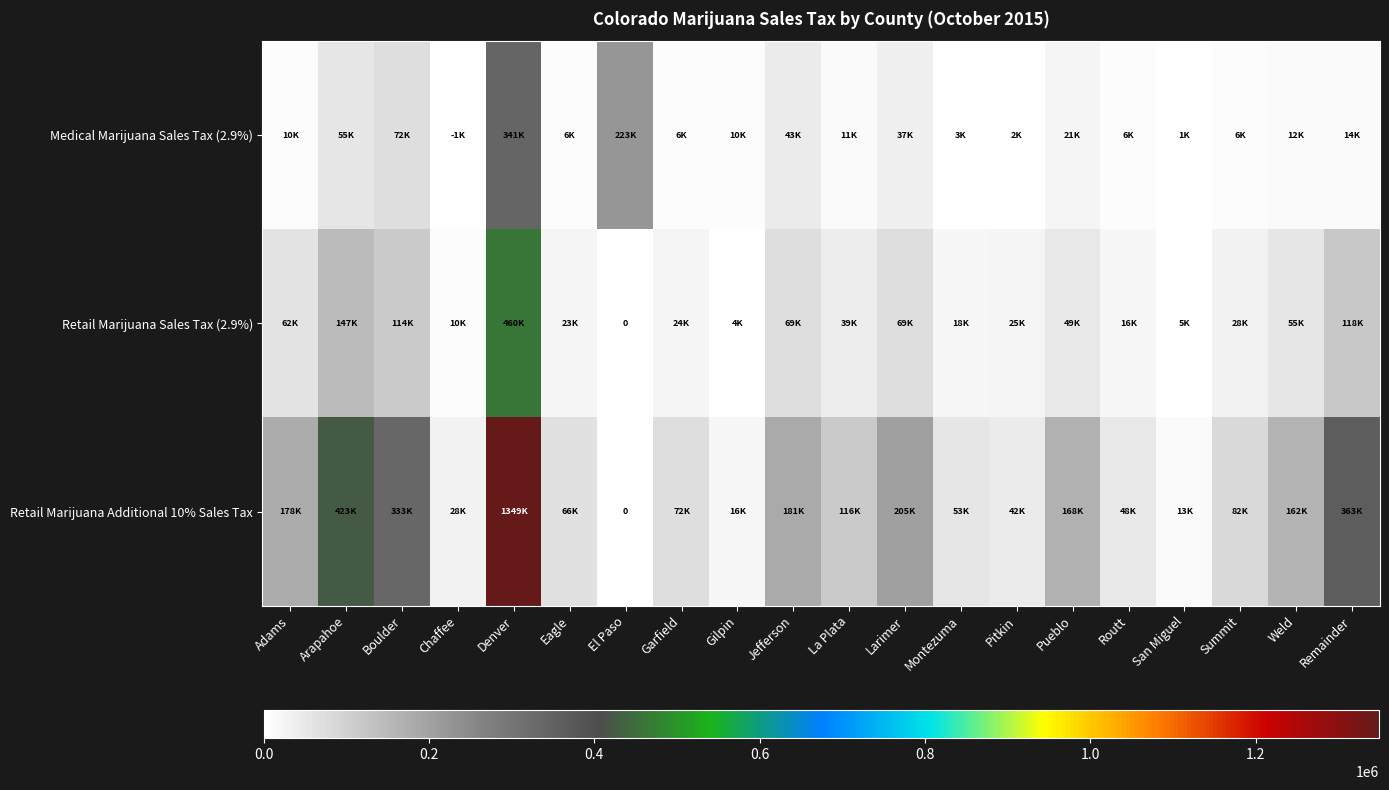

Is it true that Retail Marijuana Additional 10% Sales Tax equals 162220 at Weld?

True